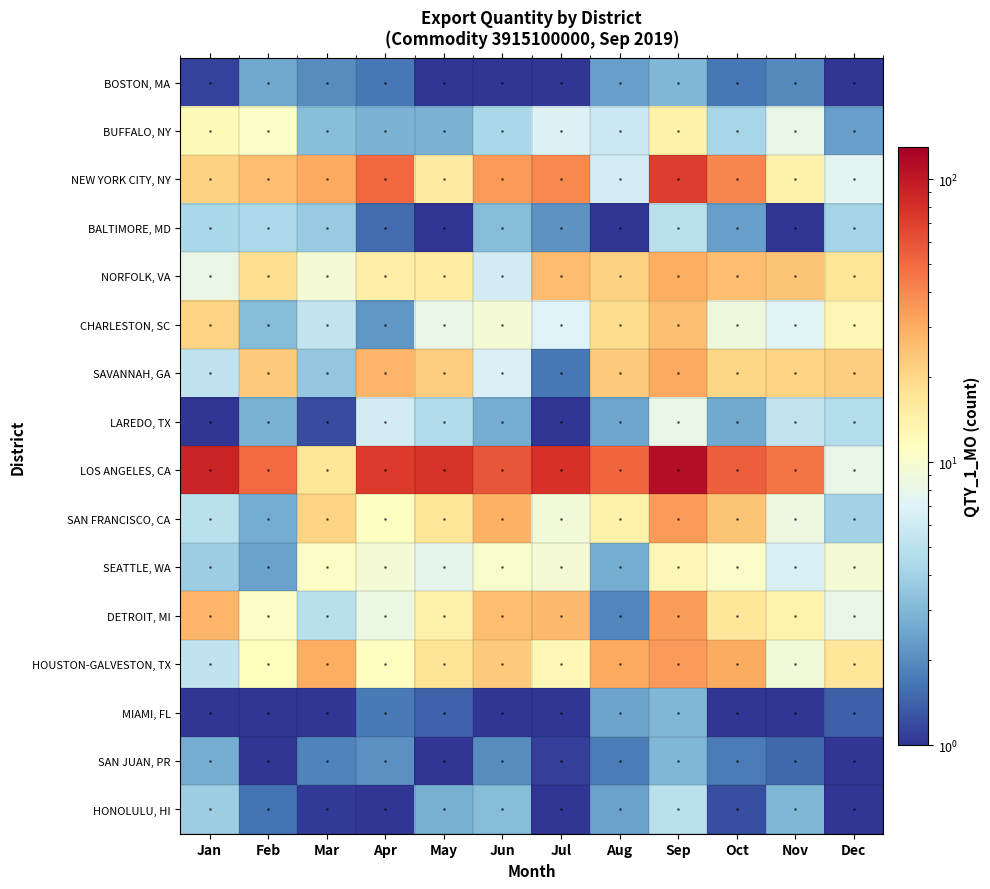

How many data points does each series have?

12